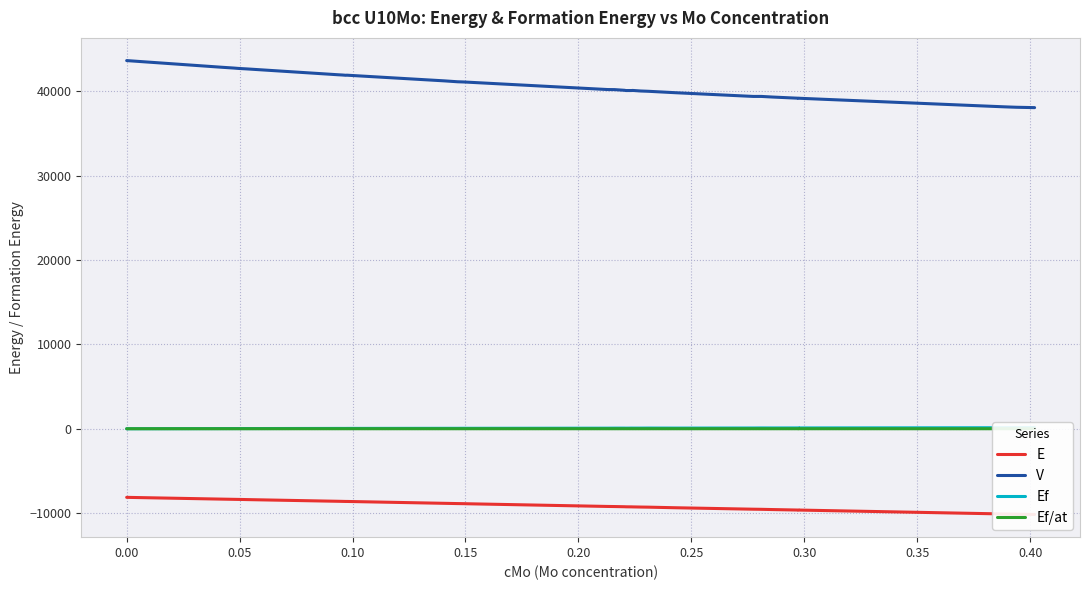

How many interior local peaks does the Ef series have?

8